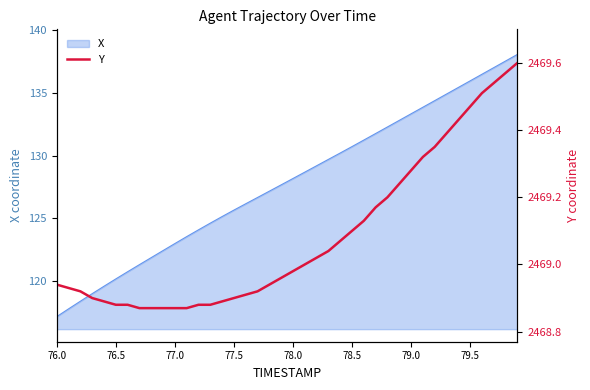

True or false: X has a value of 196.4 at 78.0.

False